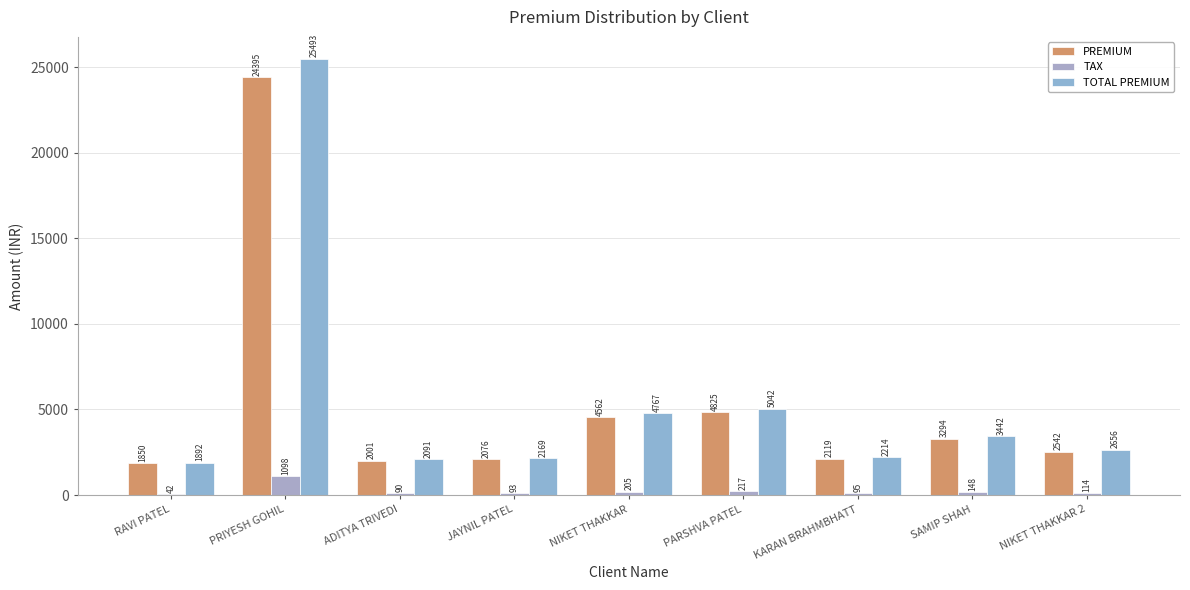

Between RAVI PATEL and KARAN BRAHMBHATT, which series saw the biggest shift?

TOTAL PREMIUM